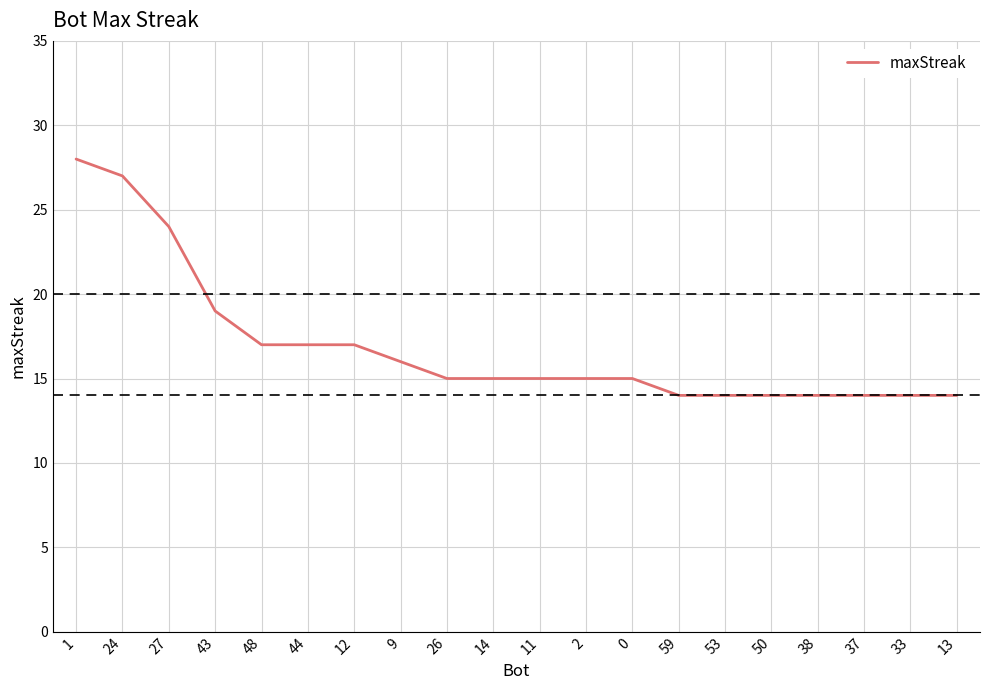

Which category has the highest value across all series?

1